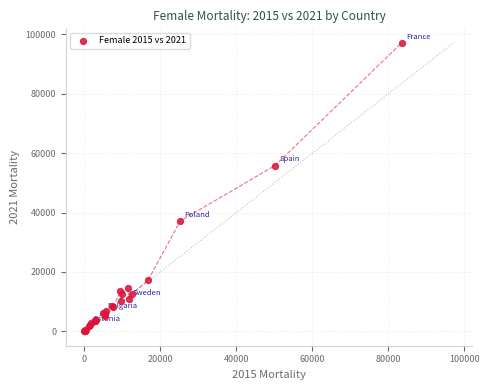

What Y value in the scatter plot is closest to 48616?

55843